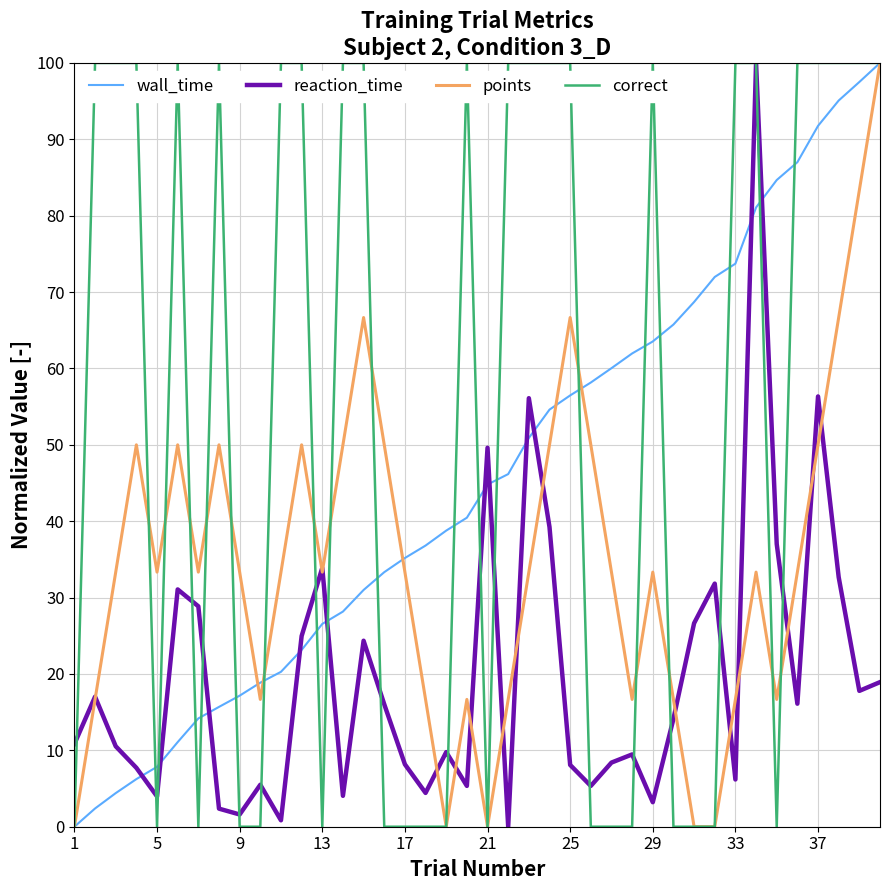

What is the greatest value displayed?

100.0